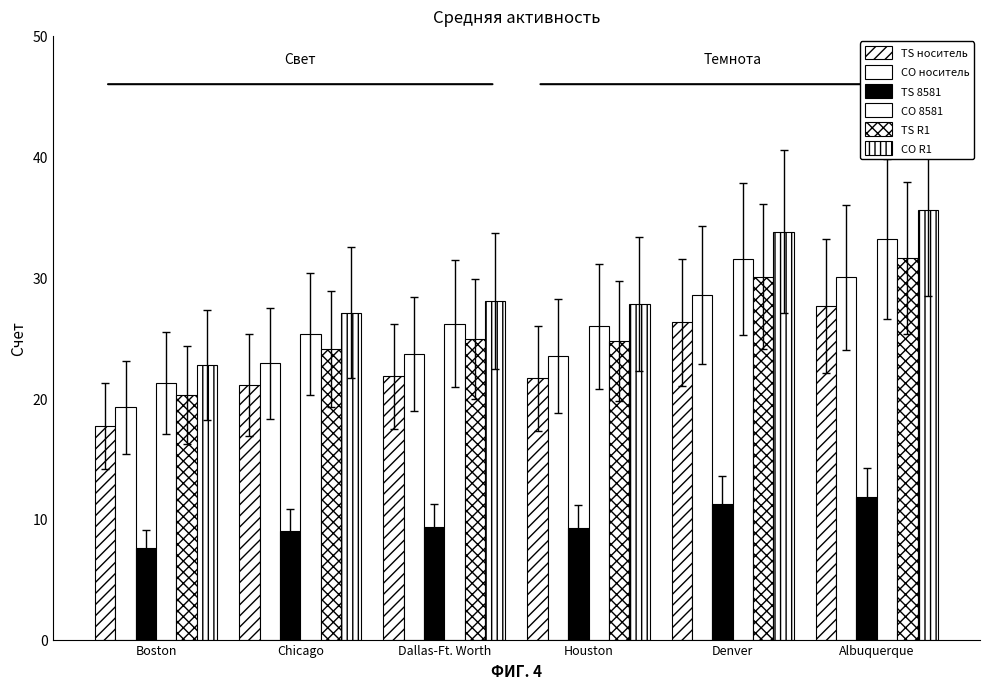

Does the chart contain any negative values?

No